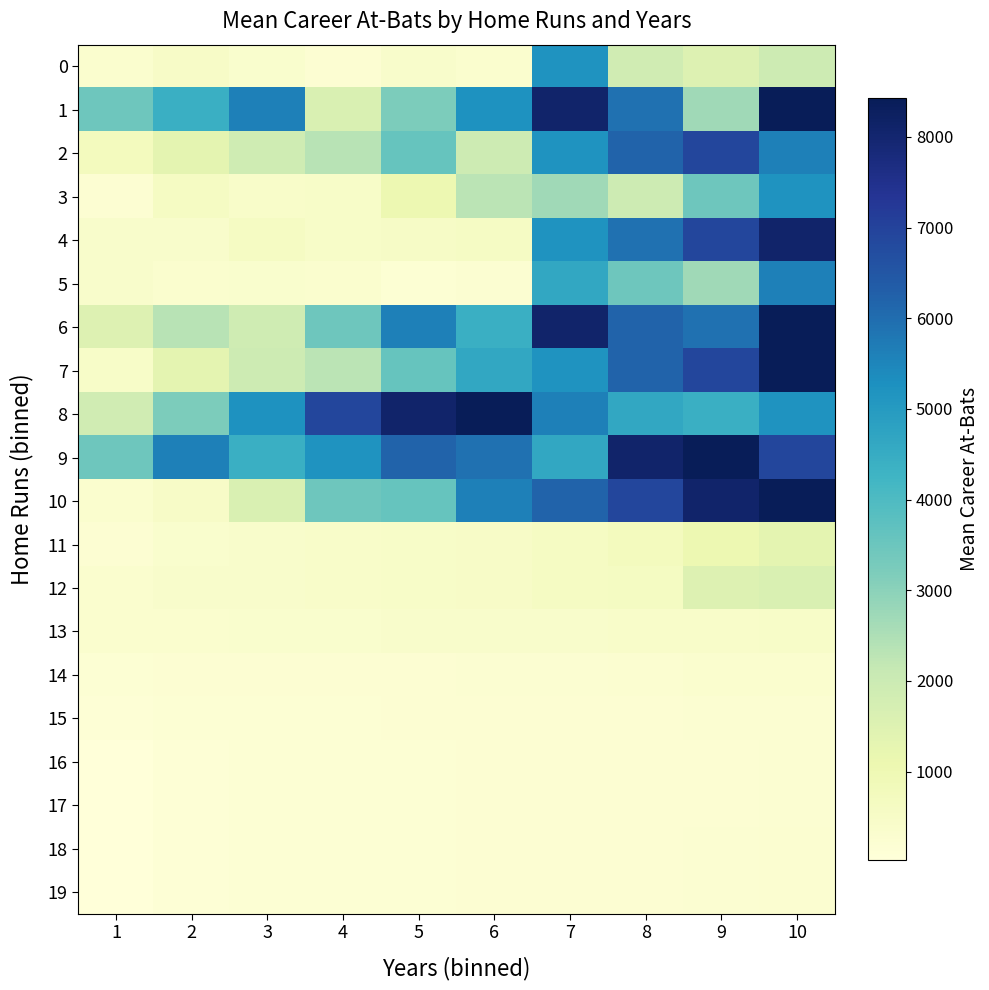

Between 1 and 8, which is larger?

8